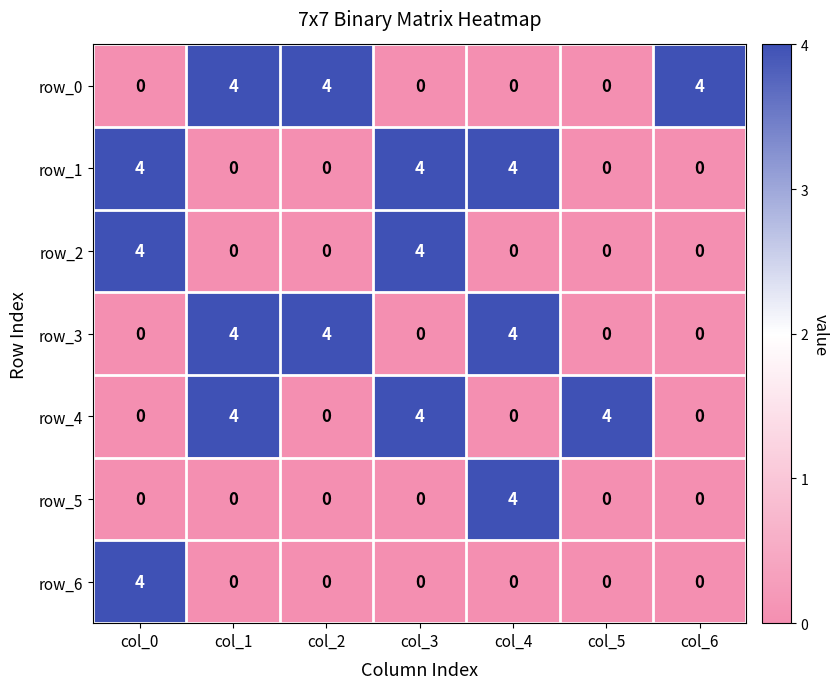

At how many categories does at least one series exceed 1?

7